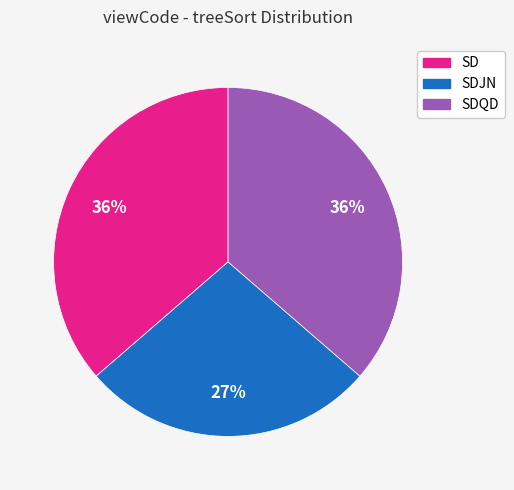

To the nearest percent, what is the difference between the largest and smallest slice percentages?

9%